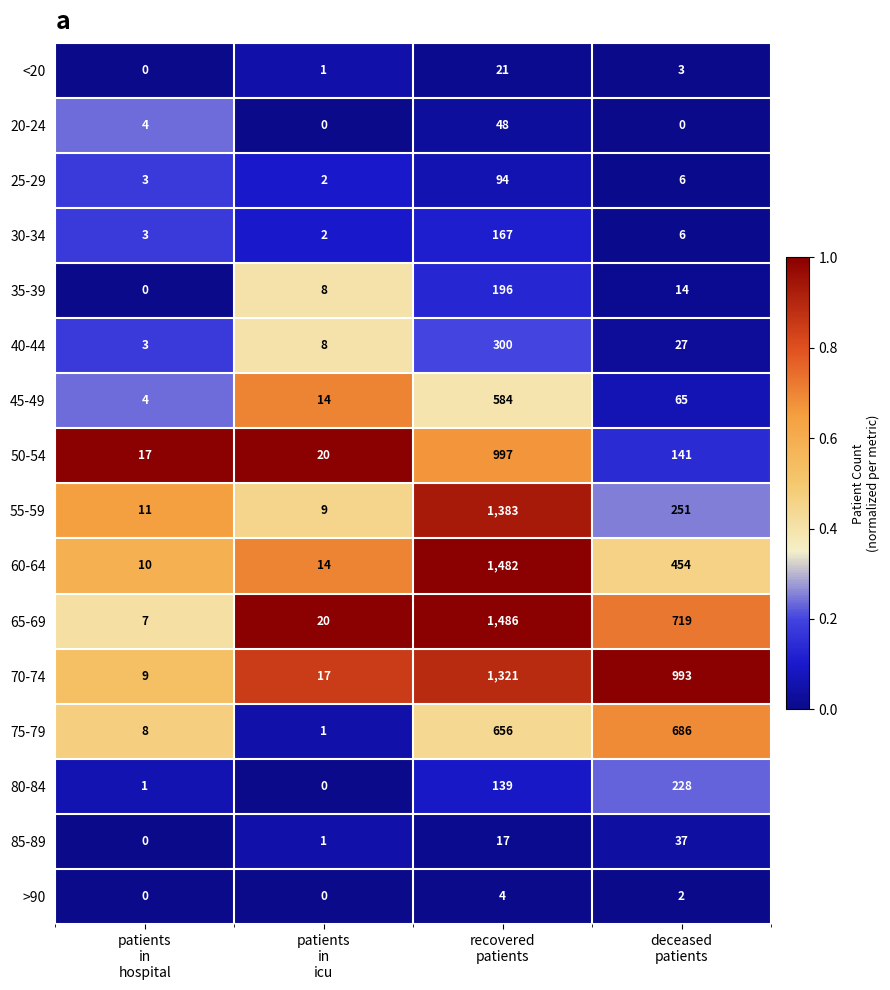

Which series has the largest range (max minus min)?

65-69